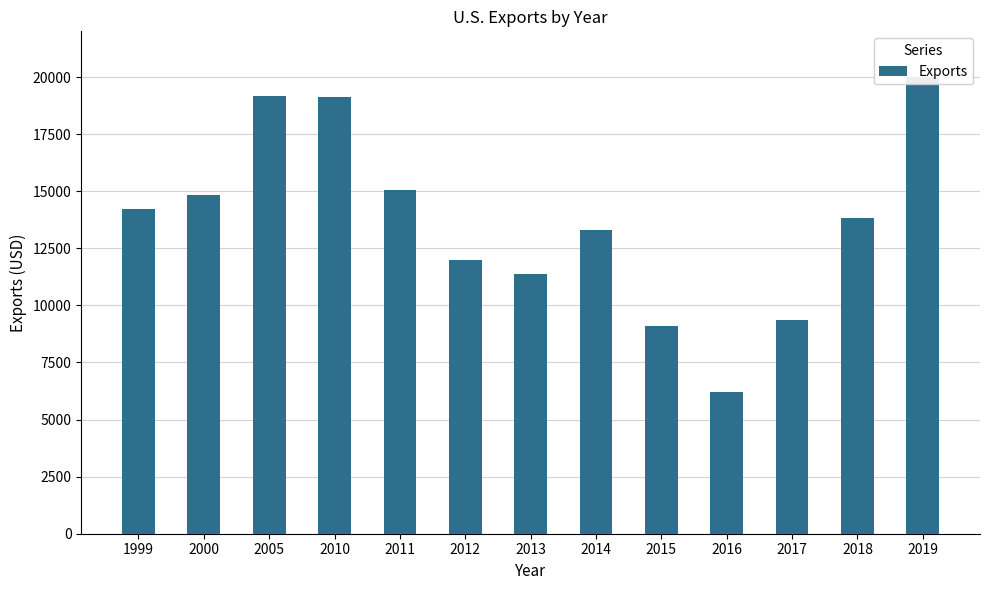

Reading left to right, transcribe all the data shown in this chart.

1999=14222	2000=14829	2005=19151	2010=19106	2011=15049	2012=11996	2013=11373	2014=13298	2015=9100	2016=6214	2017=9371	2018=13805	2019=20008